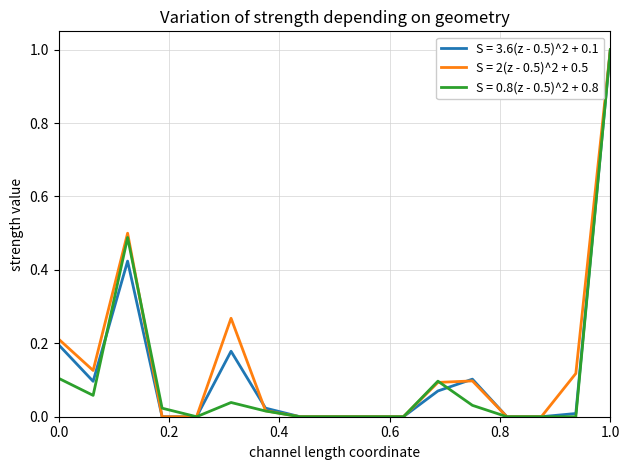

Is this an area chart (filled region under the line)?

No